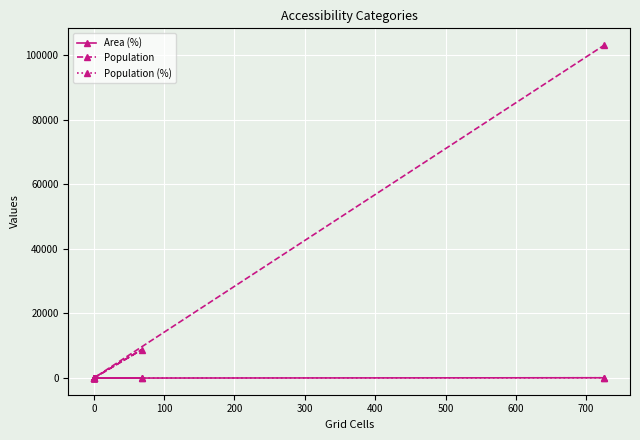

What are all the series names shown in the legend?

Area (%), Population, Population (%)